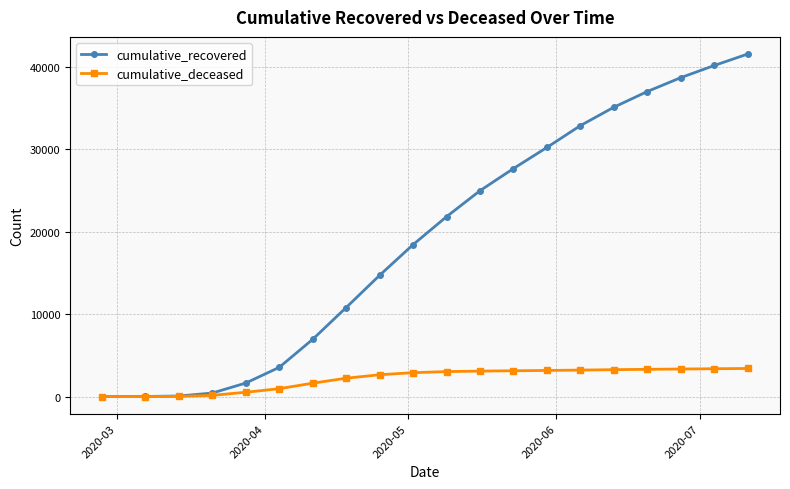

What is the highest value of the cumulative_recovered series?

41583